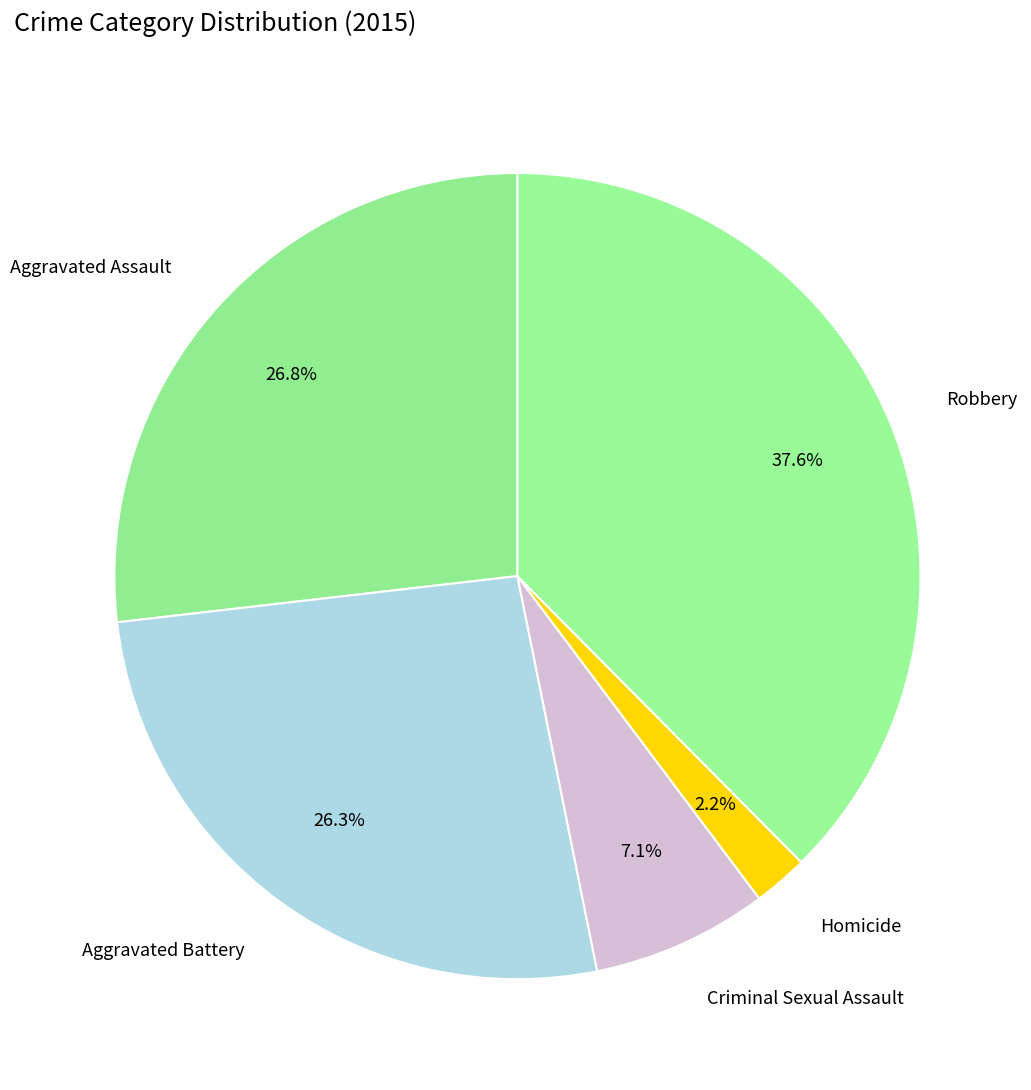

How many segments does this pie chart have?

5